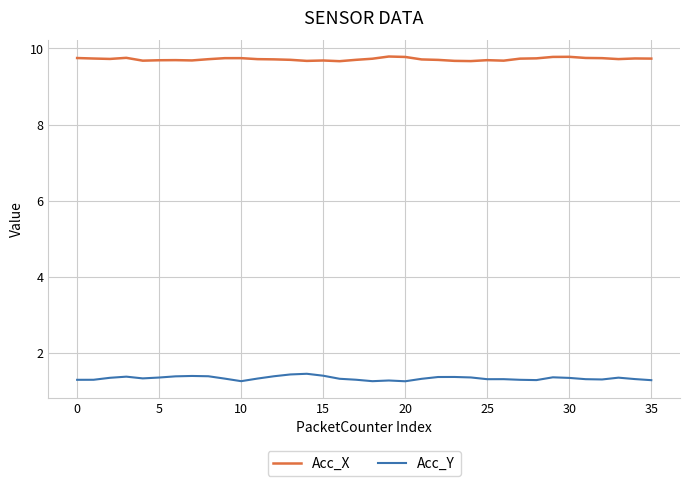

True or false: Acc_Y and Acc_X cross at least once.

False